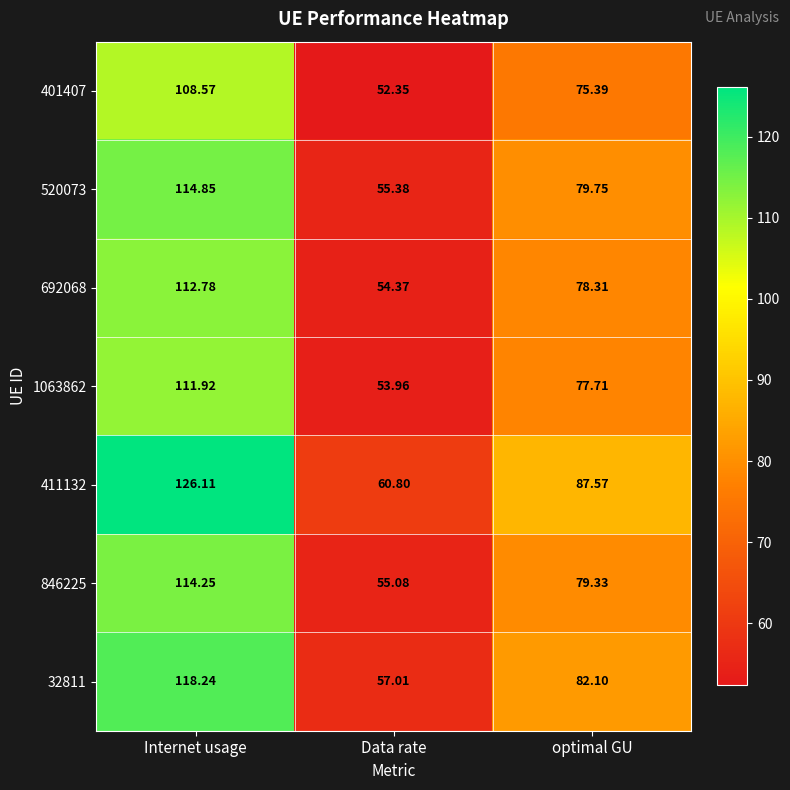

List the labels in order of 520073 value, largest first.

Internet usage, optimal GU, Data rate